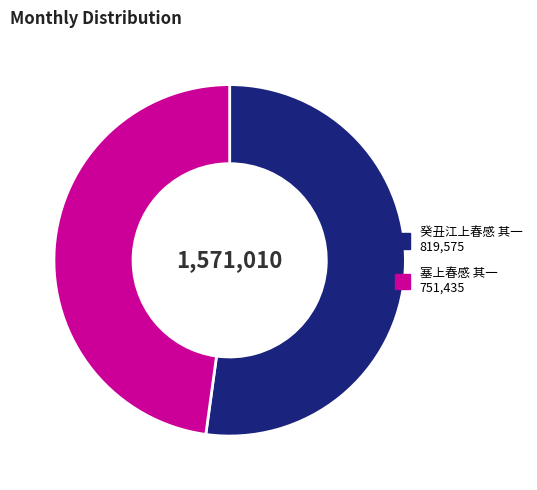

The 塞上春感 其一 slice represents 48% of the pie. True or false?

True